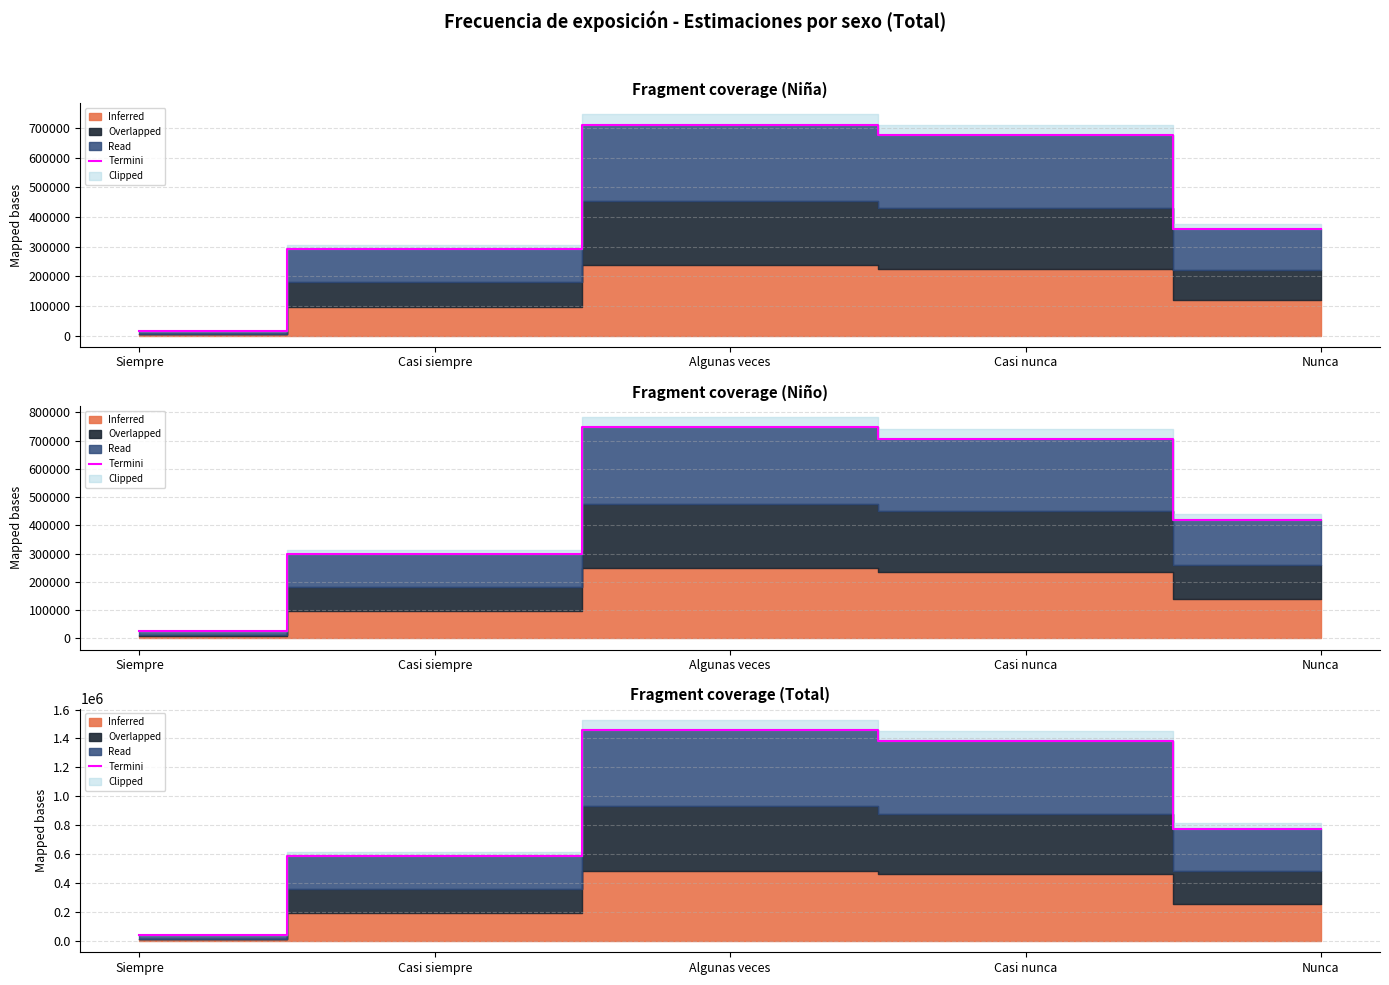

At which category does the data reach its first local peak?

Algunas veces